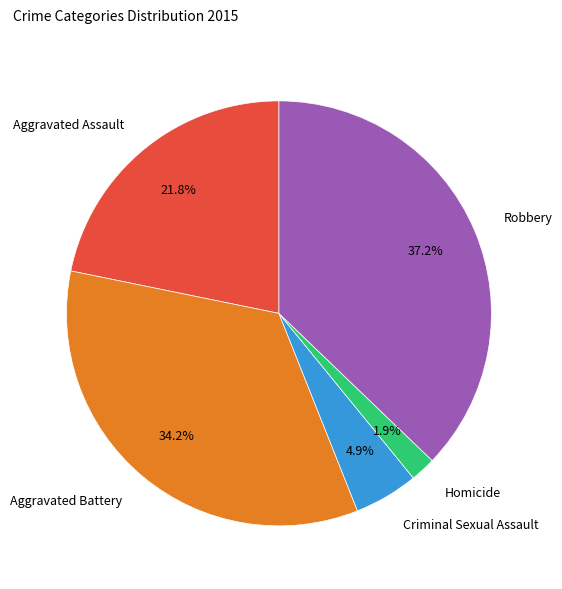

What percentage is the Aggravated Battery slice, to the nearest percent?

34%